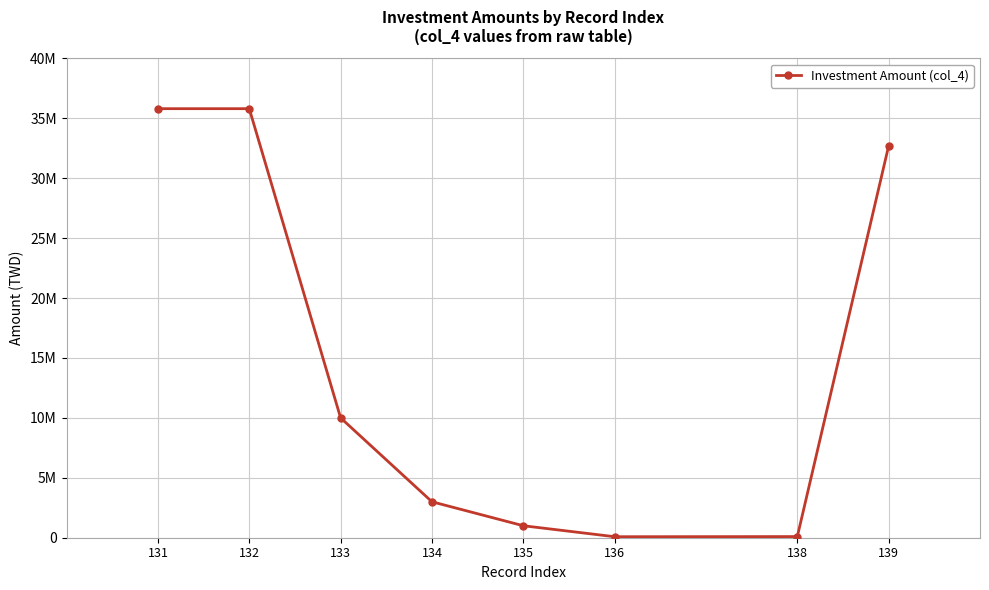

Reading left to right, what are all the values shown in this chart?

131=35800000	132=35800000	133=10000000	134=3000000	135=1000000	136=84000	138=95198	139=32700000